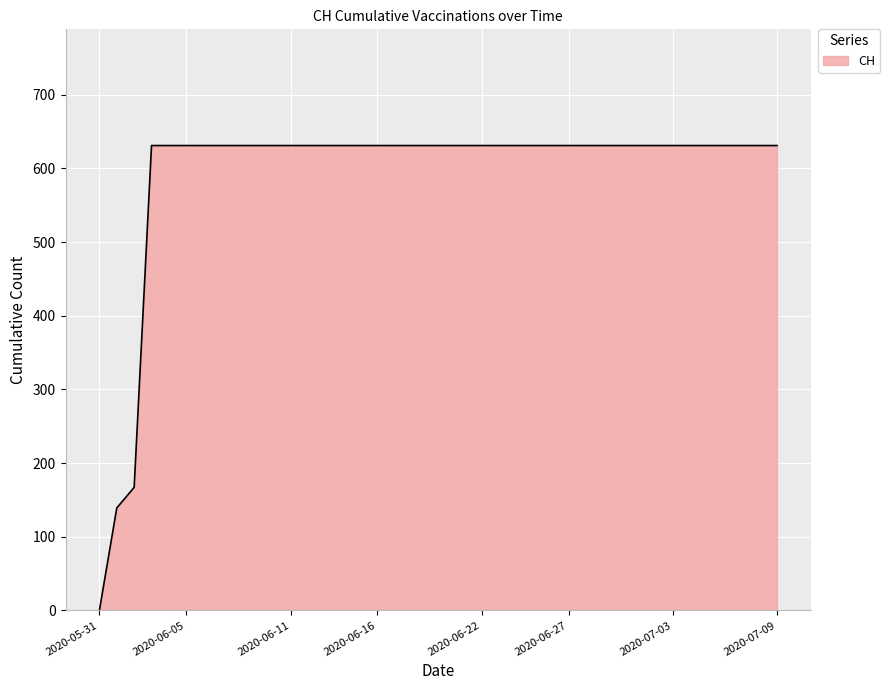

What is the greatest value displayed?

631